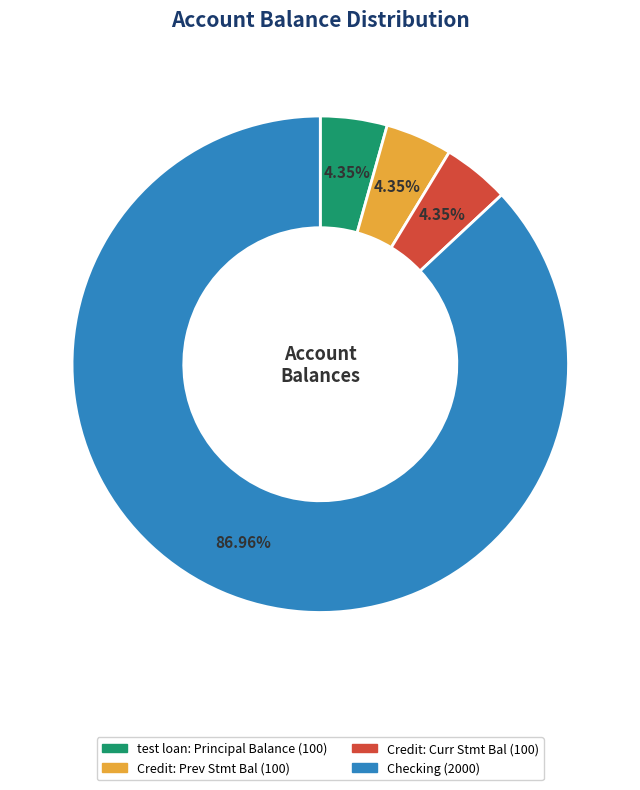

To the nearest percent, what is the difference between the largest and smallest slice percentages?

83%